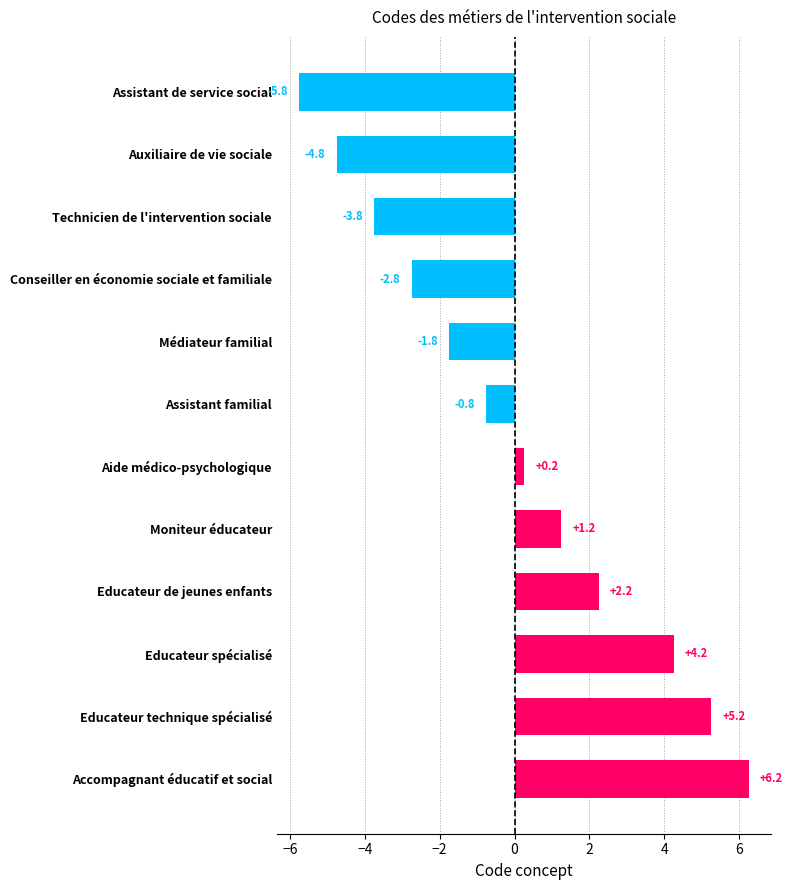

Rank the categories by value from lowest to highest.

Assistant de service social, Auxiliaire de vie sociale, Technicien de l'intervention sociale, Conseiller en économie sociale et familiale, Médiateur familial, Assistant familial, Aide médico-psychologique, Moniteur éducateur, Educateur de jeunes enfants, Educateur spécialisé, Educateur technique spécialisé, Accompagnant éducatif et social